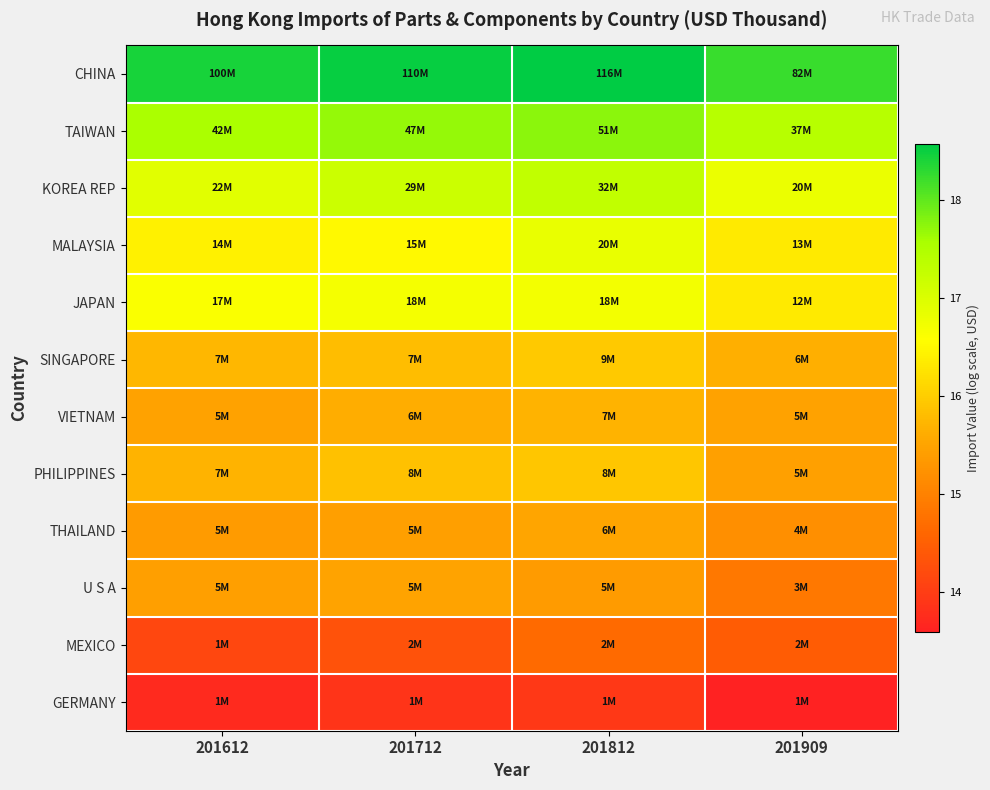

Which has a higher value, 201612 or 201712?

201712